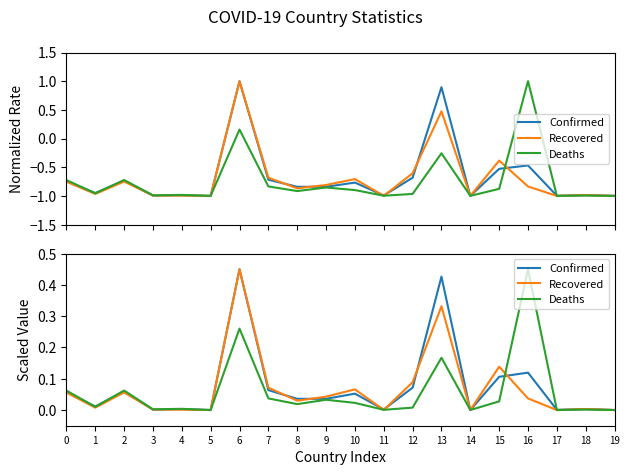

How many interior local peaks does the Deaths series have?

7